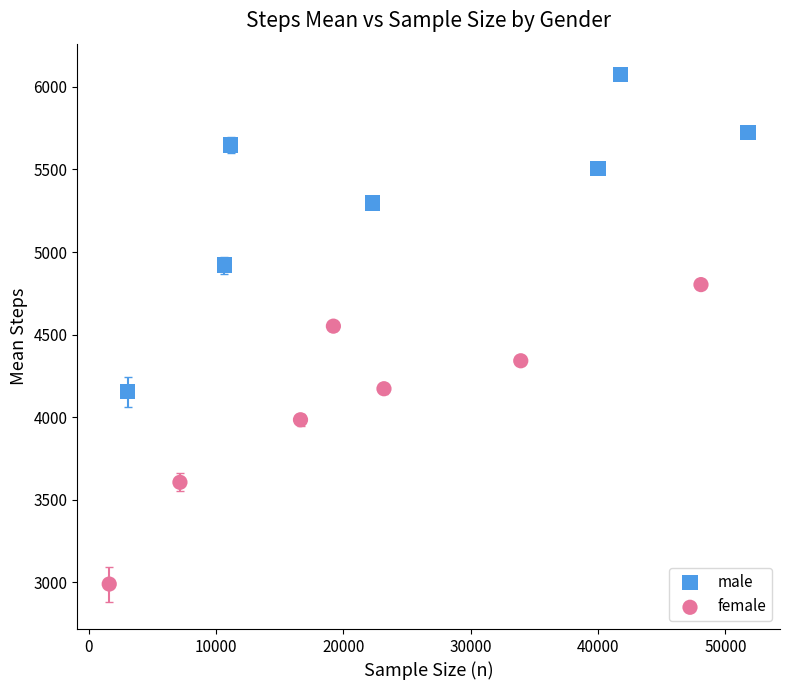

Which series has the largest Y range (max minus min)?

male